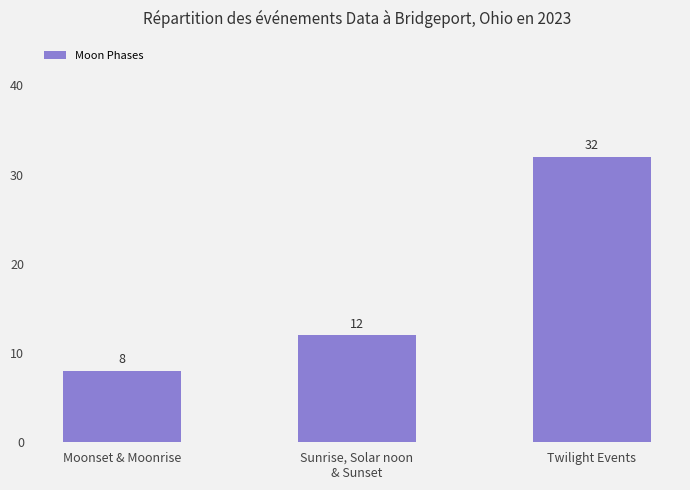

Rank the categories by value from highest to lowest.

Twilight Events, Sunrise, Solar noon
& Sunset, Moonset & Moonrise